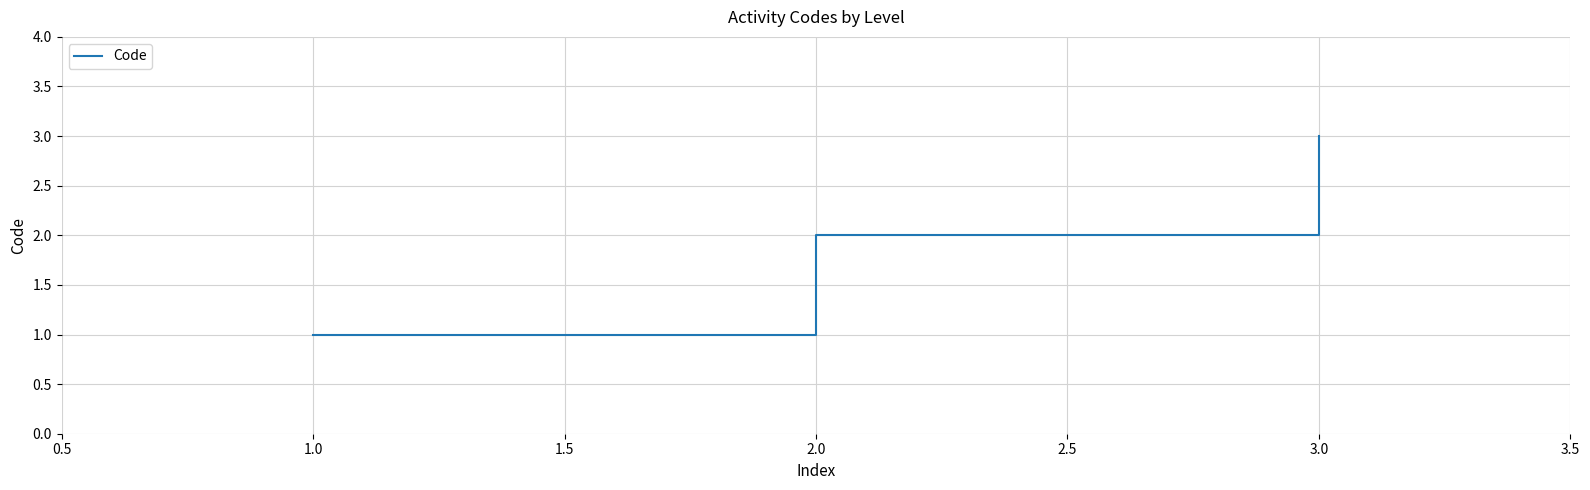

Is it true that the value at 2.0 is 2?

True